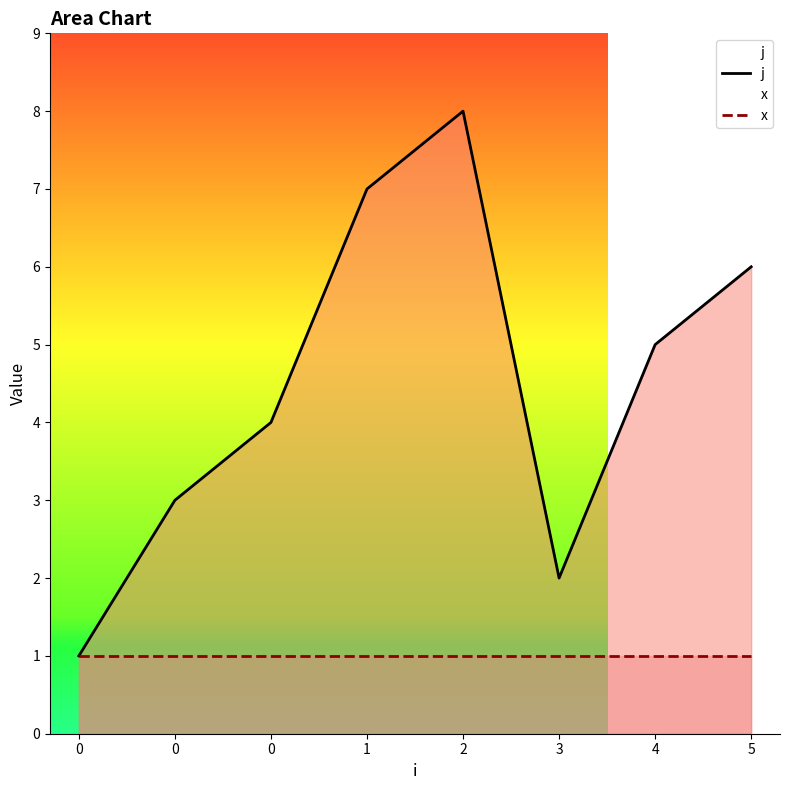

Rank the series at 0 from lowest to highest value.

j, x